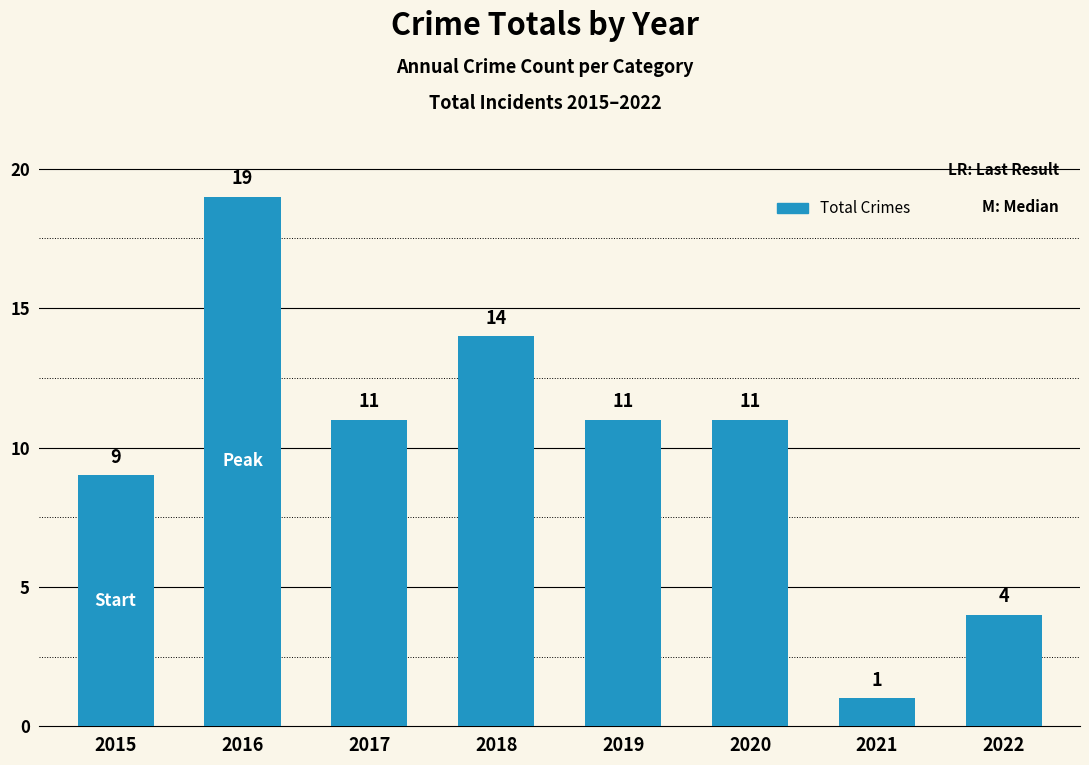

What is the value of the 3rd bar from the left?

11